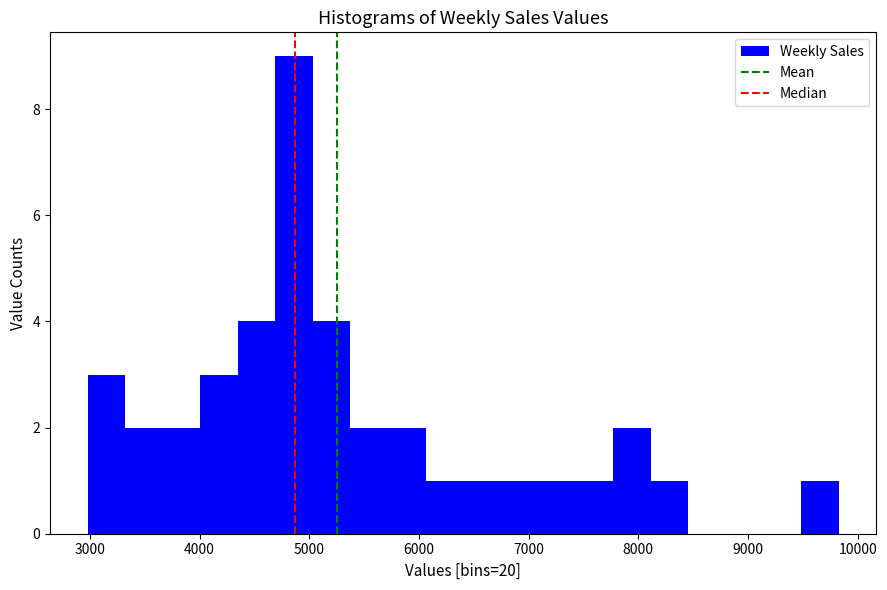

Around what value on the x-axis is the tallest bar? Give the approximate position of its centre, as read against the axis.

4900